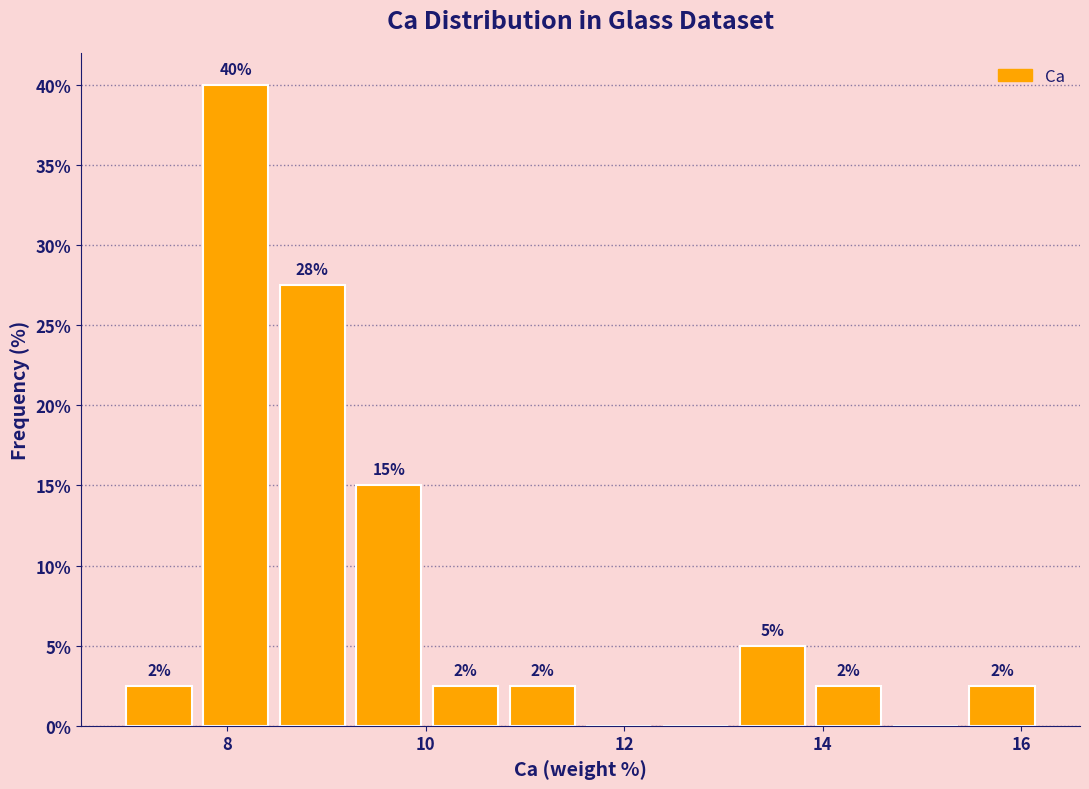

Read against the x-axis, roughly where is the centre of the tallest bar?

8.0